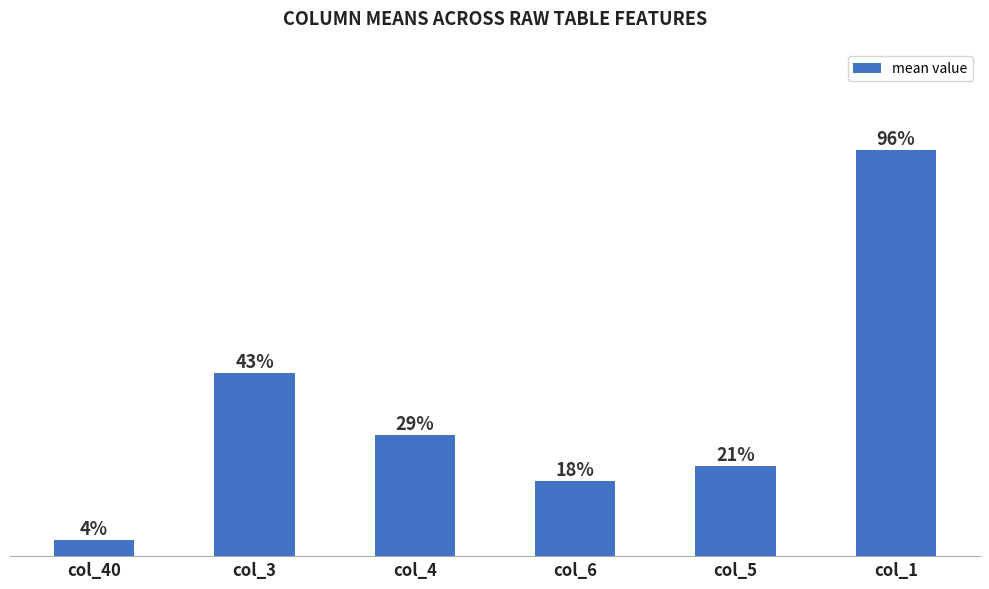

What is the approximate value at col_1?

1.0